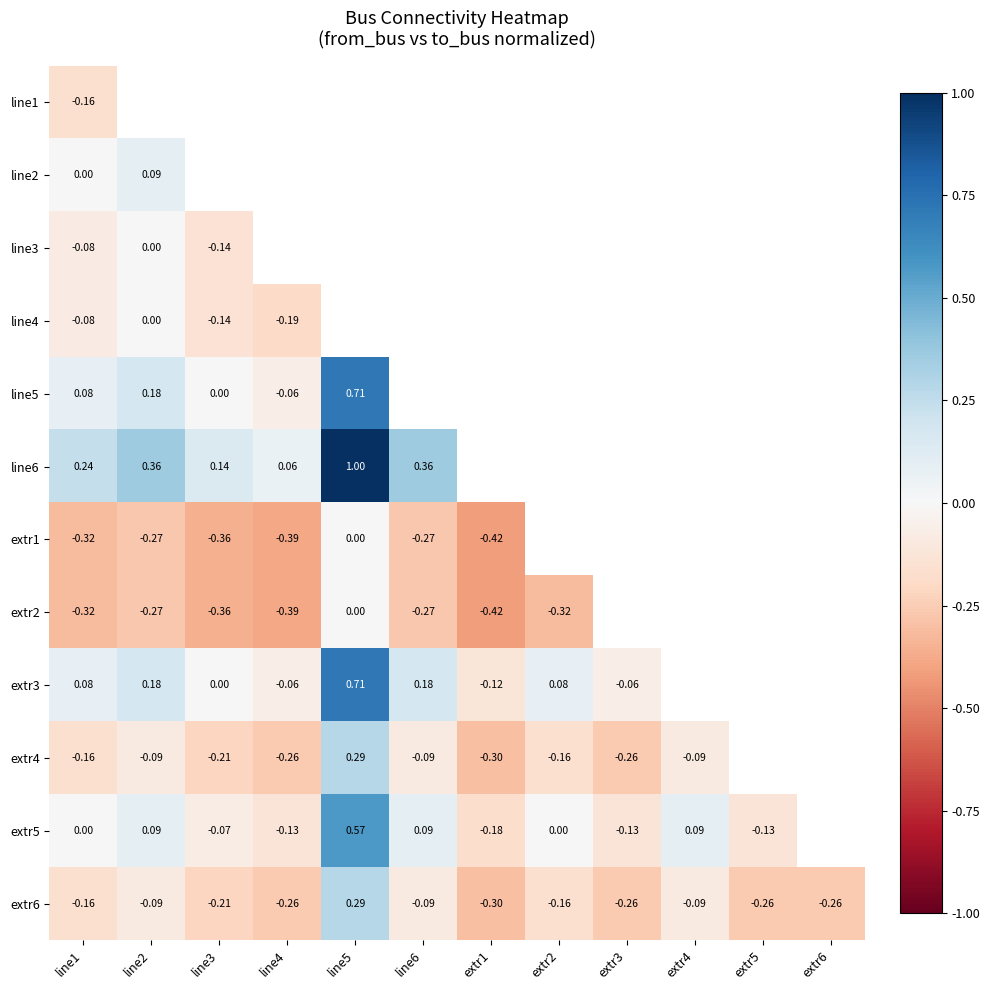

Is the value of extr4 at line5 greater than the value of extr3 at line5?

No